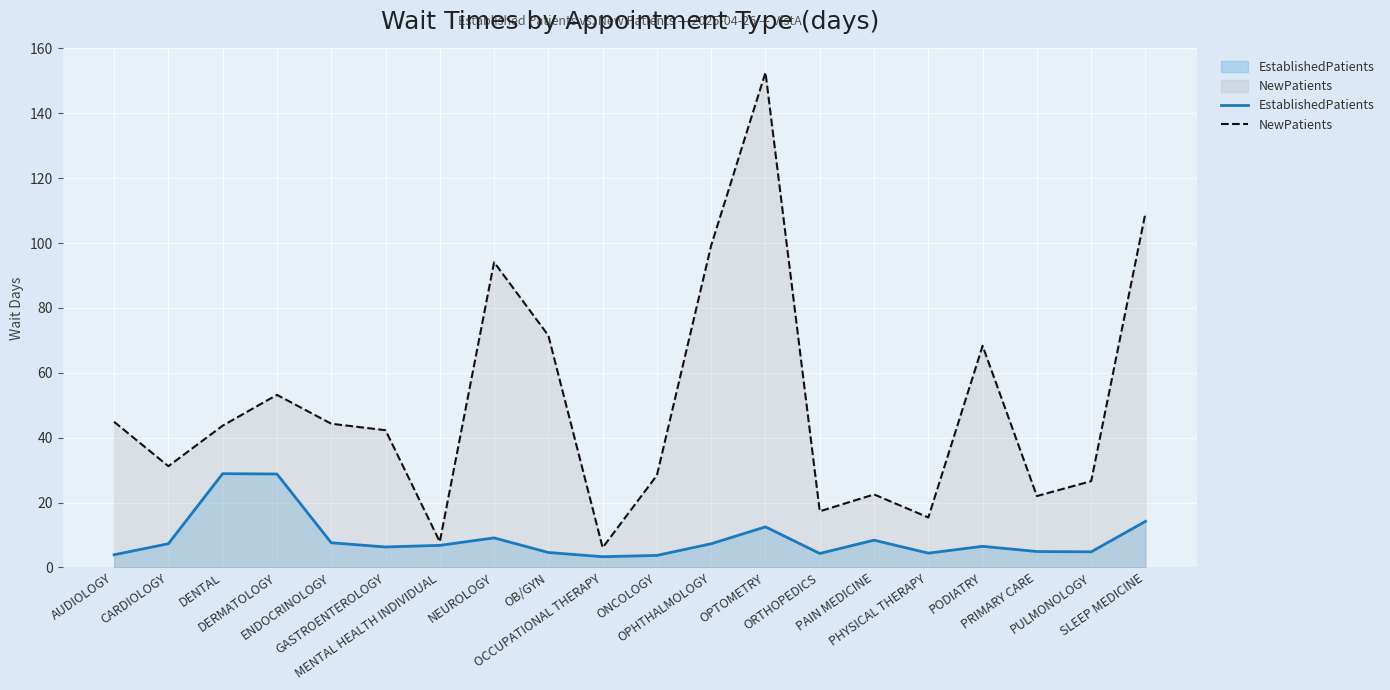

What is the total value across all series at CARDIOLOGY?

38.5